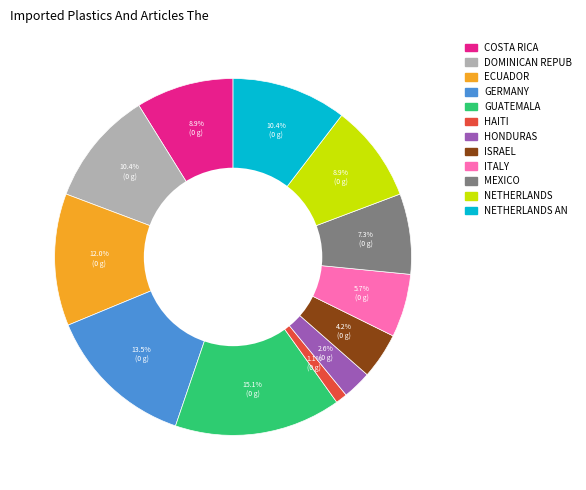

Does any single category account for the majority?

No